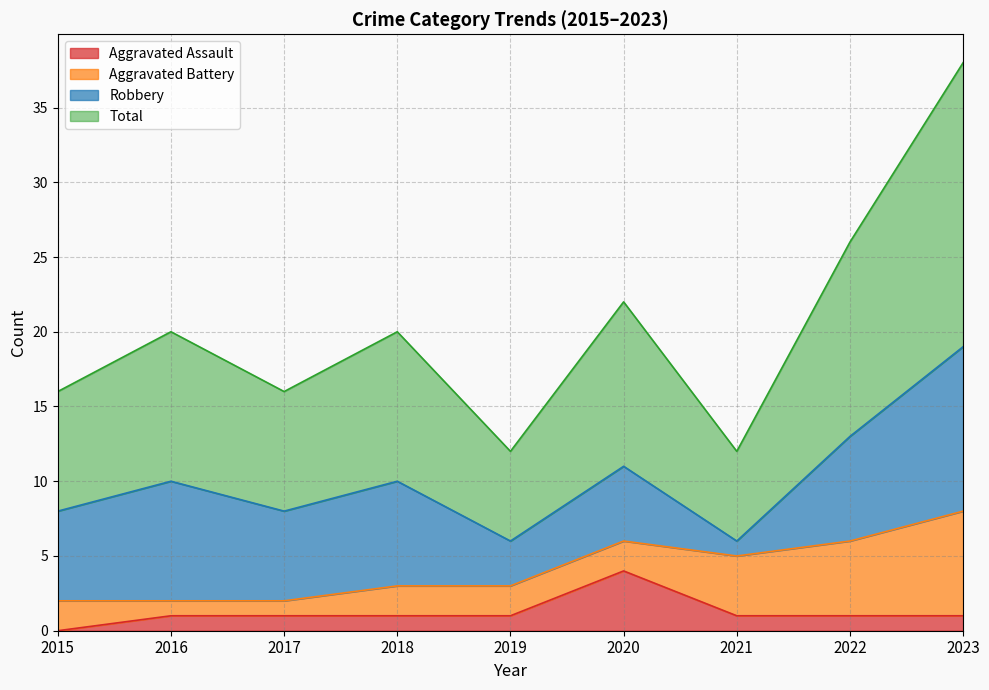

At which category is the sum across all series the highest?

2023